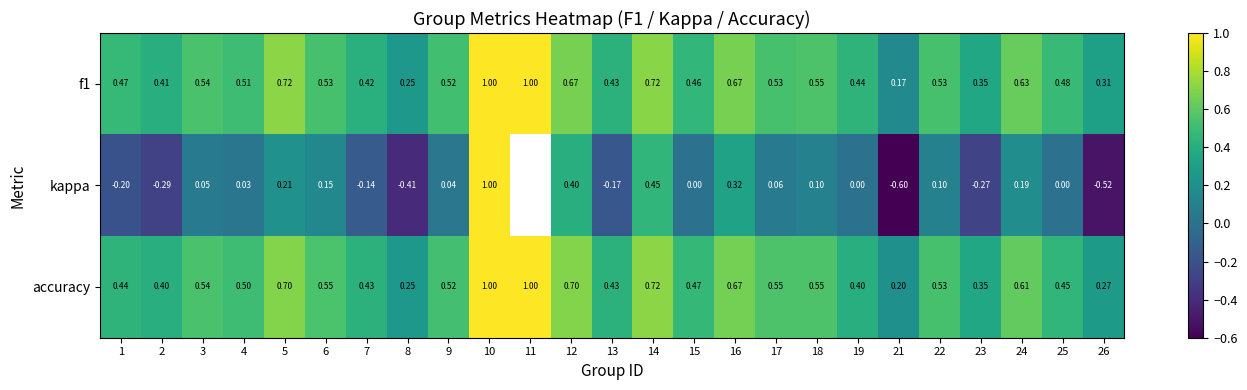

What is the highest value of the accuracy series?

1.0